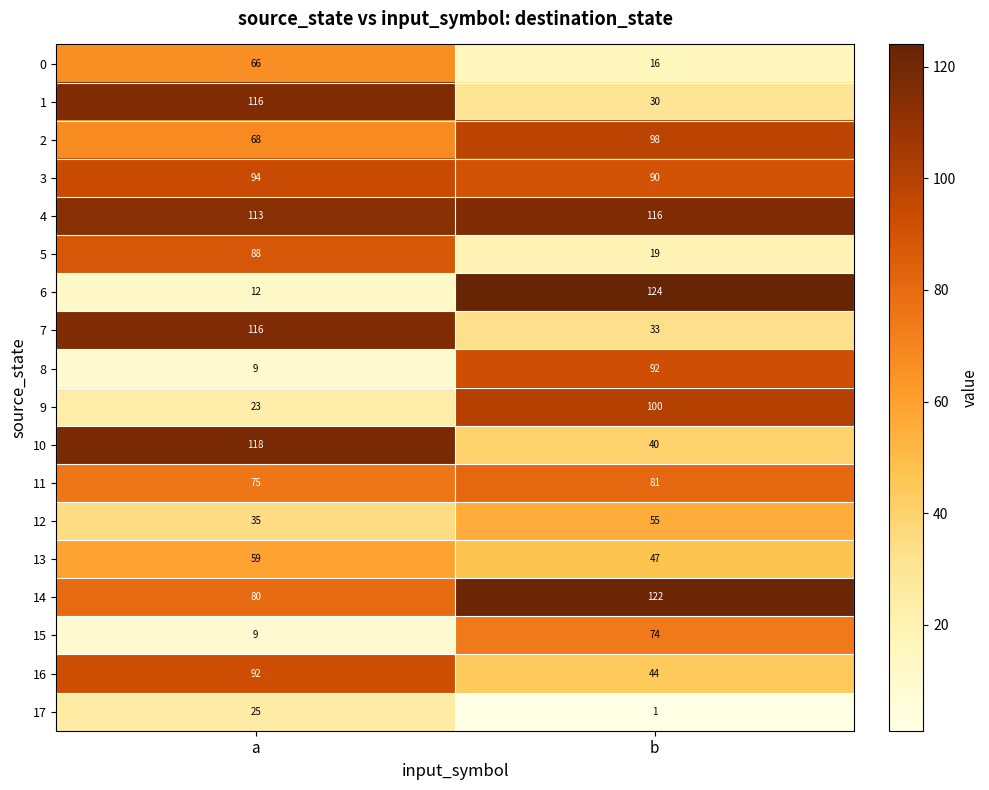

The 14 series shows 27 at a. True or false?

False